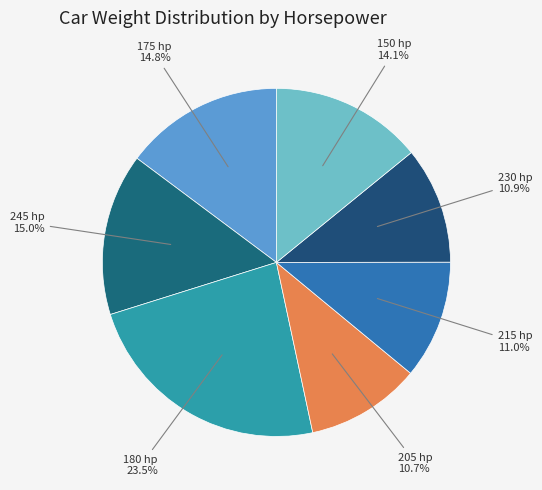

What is the ratio of the value at 175 hp to the value at 230 hp?

1.4